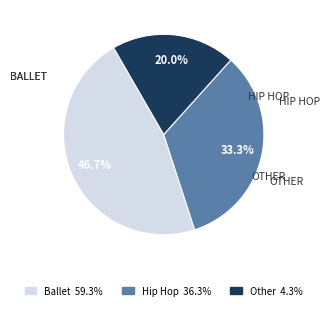

Is there a majority slice in this chart?

No